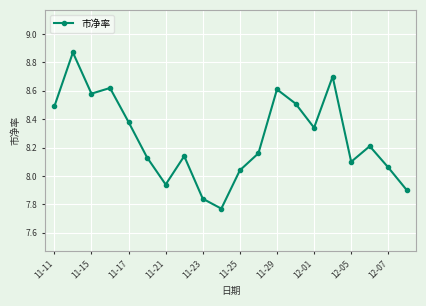

How many points are lower than both their immediate neighbors (excluding endpoints)?

5